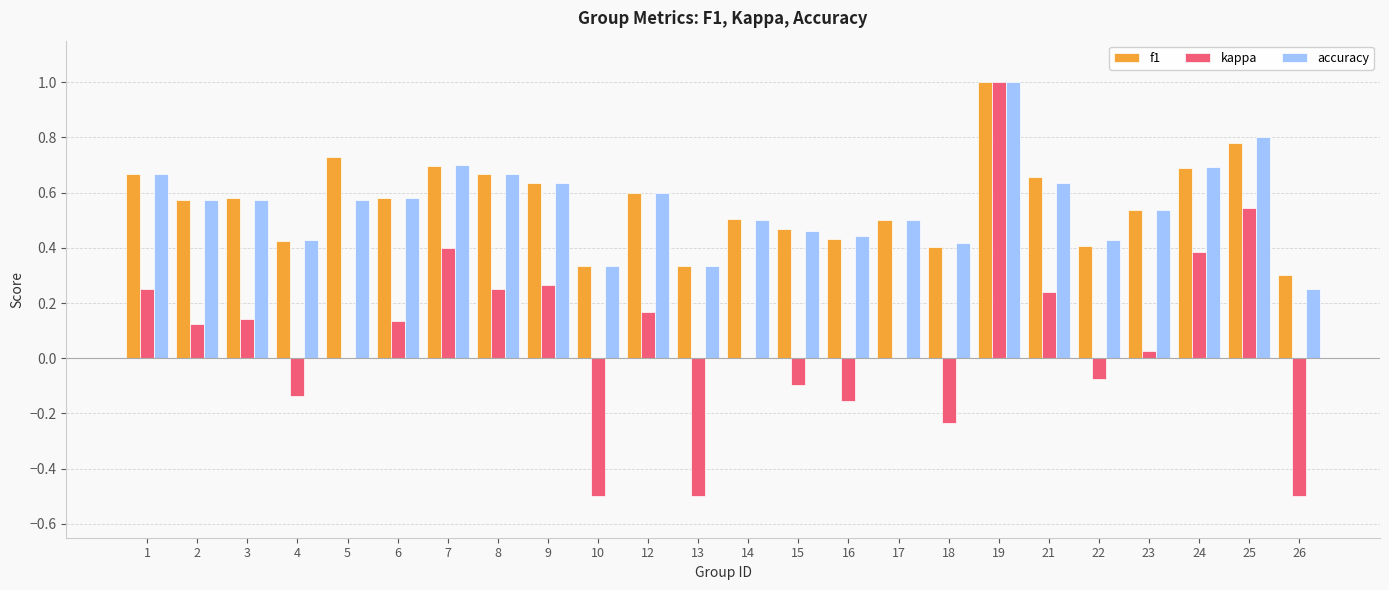

True or false: accuracy has a value of 1.1 at 12.

False